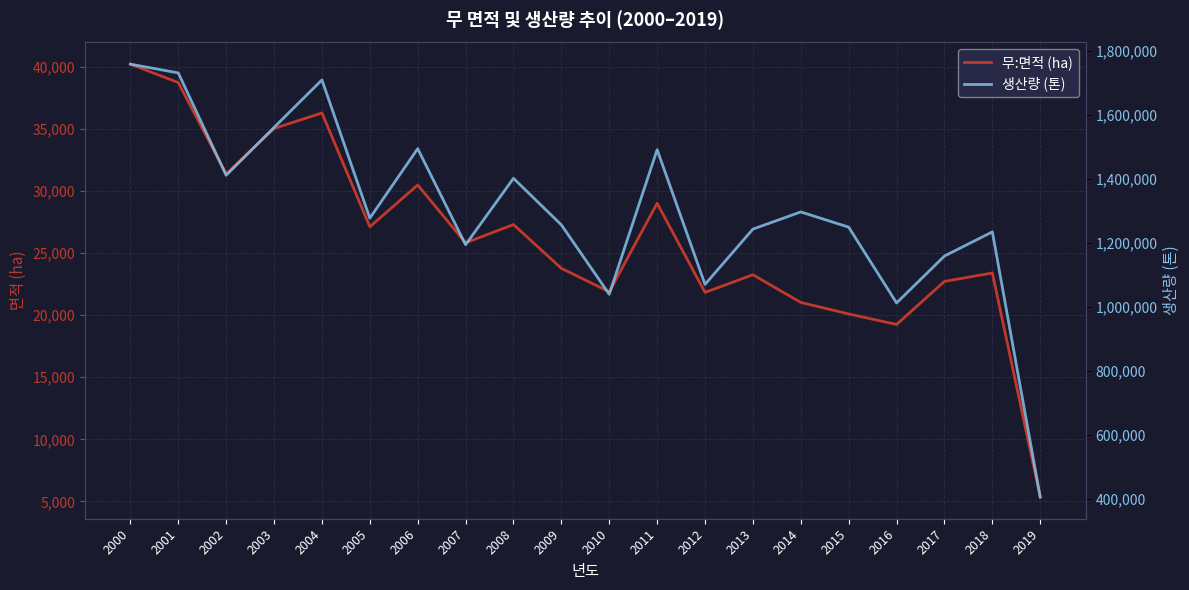

Reading right to left, list all the values displayed in this chart.

무:면적 (ha): 5344	23406	22728	19255	20106	21030	23264	21839	29022	21891	23780	27308	25835	30497	27130	36303	35051	31387	38751	40238
생산량 (톤): 404804	1234561	1158979	1012162	1249327	1296970	1243272	1070208	1491747	1039345	1256423	1402187	1194327	1494839	1277483	1709943	1561341	1411783	1731869	1759357